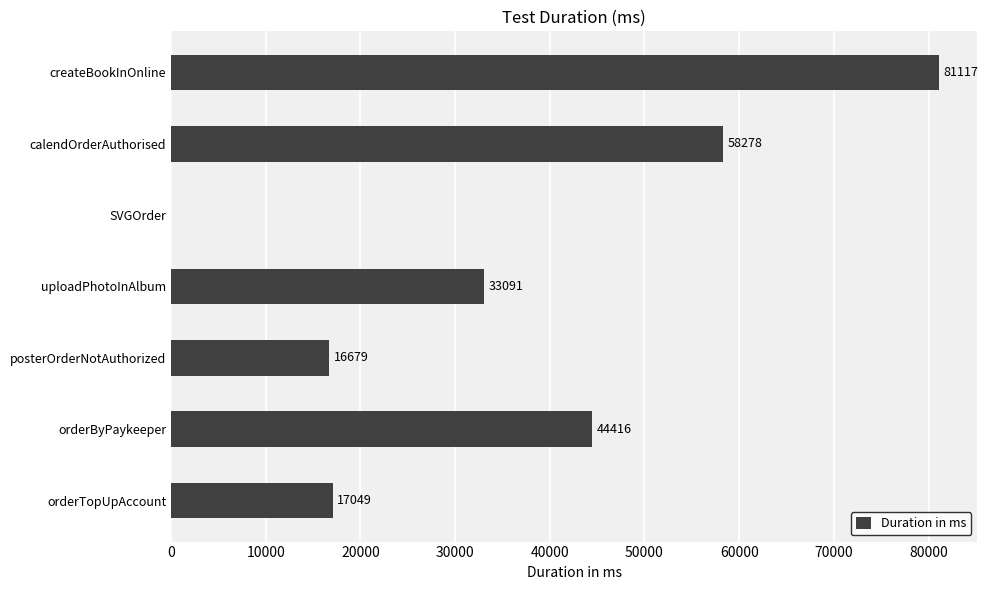

Reading bottom to top, list all the values displayed in this chart.

orderTopUpAccount=17049	orderByPaykeeper=44416	posterOrderNotAuthorized=16679	uploadPhotoInAlbum=33091	SVGOrder=0	calendOrderAuthorised=58278	createBookInOnline=81117